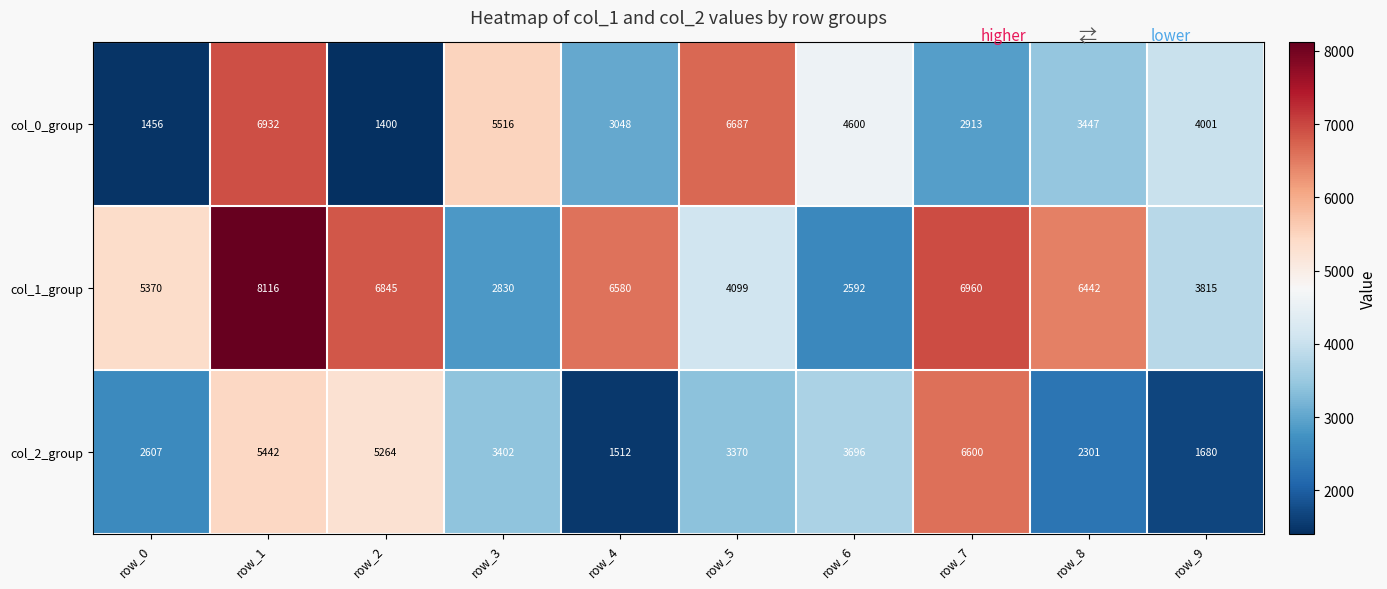

What is the spread (max minus min) of values at row_8?

4141